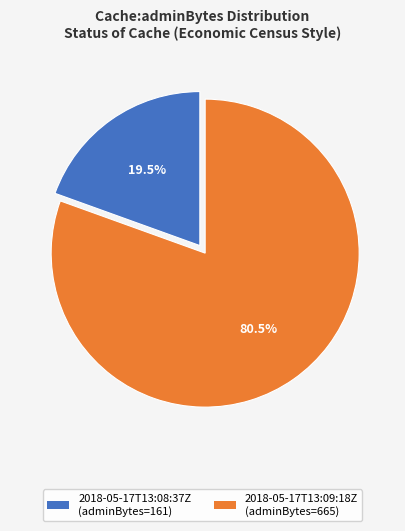

How many slices are in this pie chart?

2